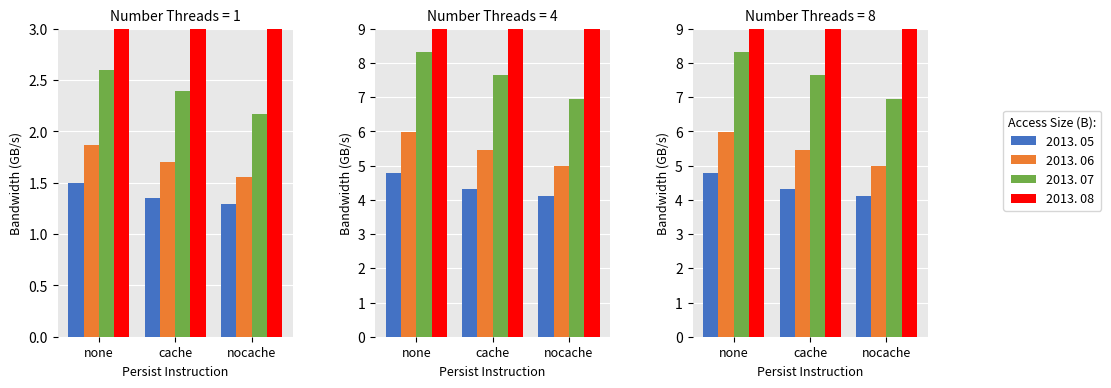

Is the value of 2013. 05 at none greater than the value of 2013. 08 at cache?

No